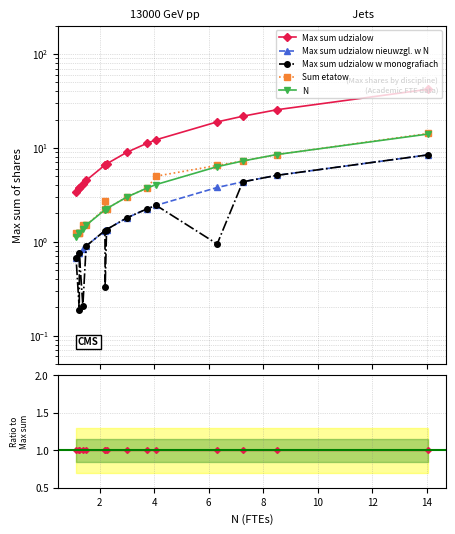

How many categories are shown in the chart?

15